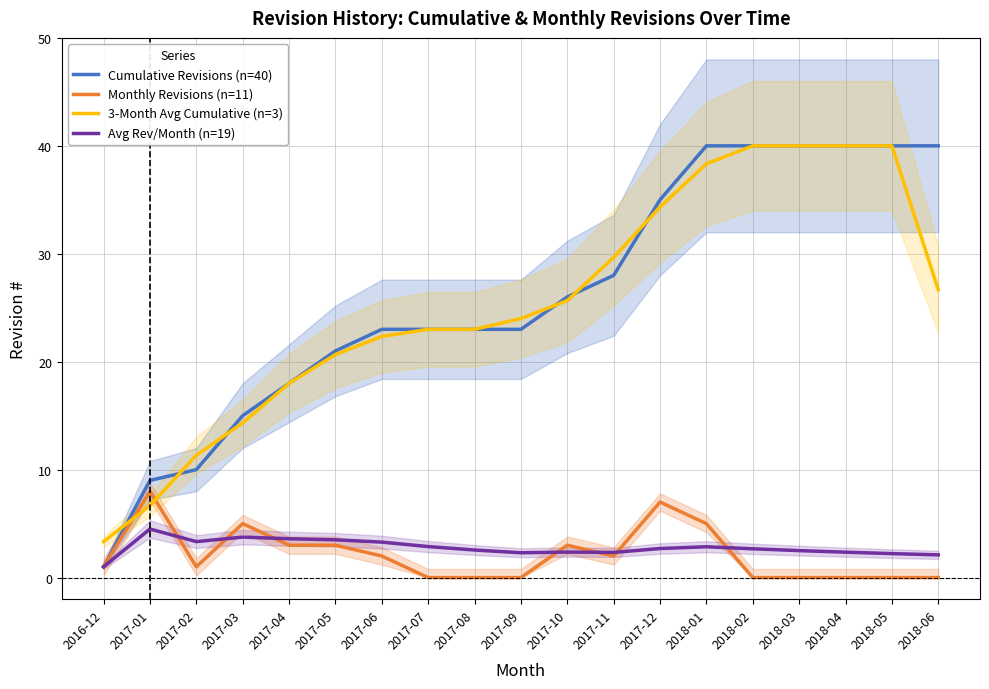

At how many categories does at least one series exceed 36?

6